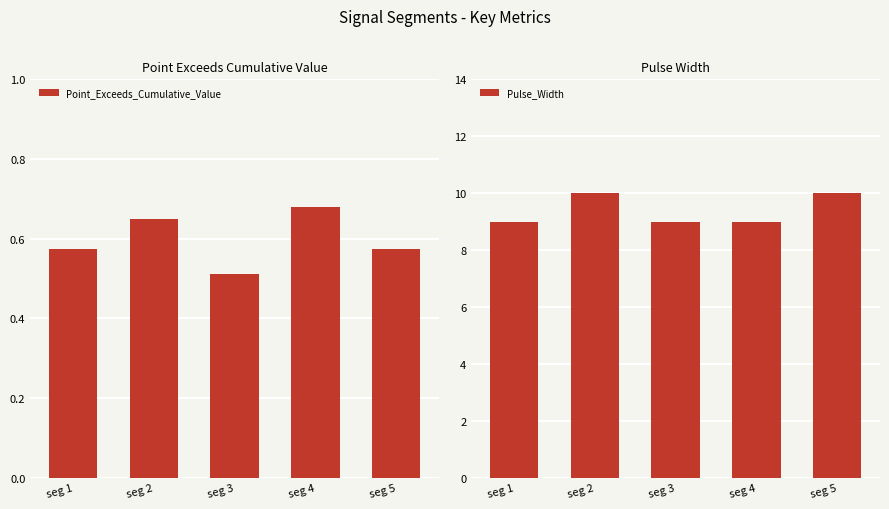

What is the spread (max minus min) of values at seg 3?

8.5